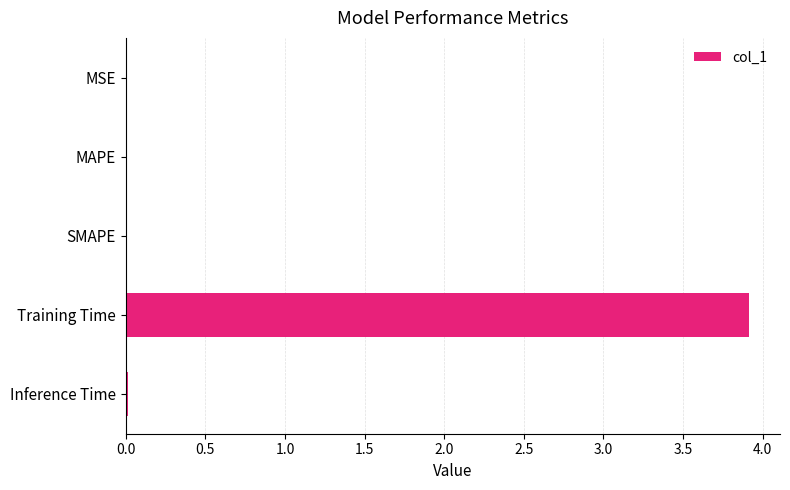

What is the sum of all values?

3.9